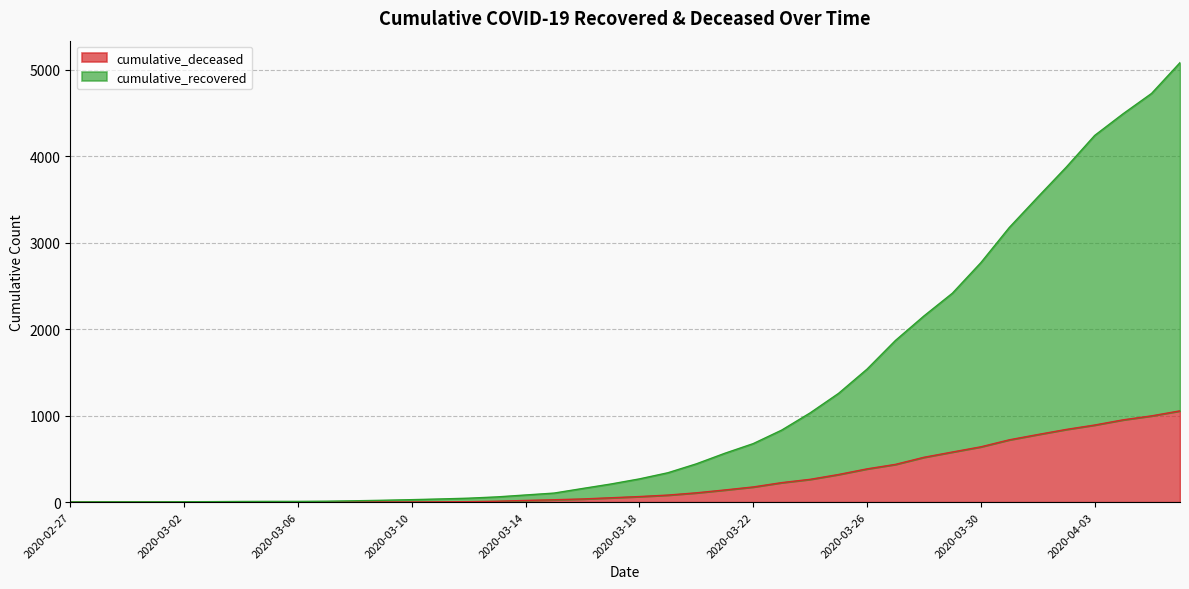

Reading right to left, transcribe all the data shown in this chart.

cumulative_recovered: 2020-04-06=5082	2020-04-05=4726	2020-04-04=4491	2020-04-03=4240	2020-04-02=3873	2020-04-01=3527	2020-03-31=3176	2020-03-30=2769	2020-03-29=2416	2020-03-28=2153	2020-03-27=1870	2020-03-26=1538	2020-03-25=1258	2020-03-24=1032	2020-03-23=833	2020-03-22=677	2020-03-21=565	2020-03-20=443	2020-03-19=340	2020-03-18=269	2020-03-17=210	2020-03-16=158	2020-03-15=105	2020-03-14=83	2020-03-13=61	2020-03-12=46	2020-03-11=37	2020-03-10=29	2020-03-09=22	2020-03-08=16	2020-03-07=11	2020-03-06=9	2020-03-05=9	2020-03-04=8	2020-03-03=6	2020-03-02=5	2020-03-01=4	2020-02-29=4	2020-02-28=4	2020-02-27=3
cumulative_deceased: 2020-04-06=1056	2020-04-05=998	2020-04-04=952	2020-04-03=892	2020-04-02=841	2020-04-01=782	2020-03-31=721	2020-03-30=640	2020-03-29=580	2020-03-28=519	2020-03-27=437	2020-03-26=385	2020-03-25=320	2020-03-24=264	2020-03-23=226	2020-03-22=176	2020-03-21=141	2020-03-20=108	2020-03-19=82	2020-03-18=65	2020-03-17=51	2020-03-16=37	2020-03-15=28	2020-03-14=20	2020-03-13=11	2020-03-12=6	2020-03-11=4	2020-03-10=2	2020-03-09=2	2020-03-08=2	2020-03-07=1	2020-03-06=0	2020-03-05=0	2020-03-04=0	2020-03-03=0	2020-03-02=0	2020-03-01=0	2020-02-29=0	2020-02-28=0	2020-02-27=0